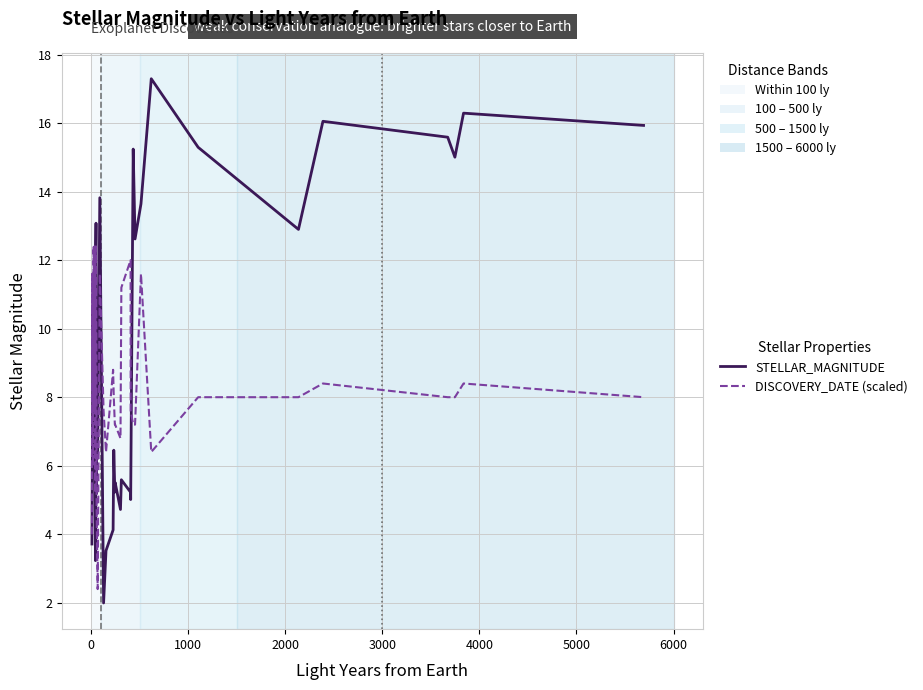

Which series has the widest spread of values?

STELLAR_MAGNITUDE